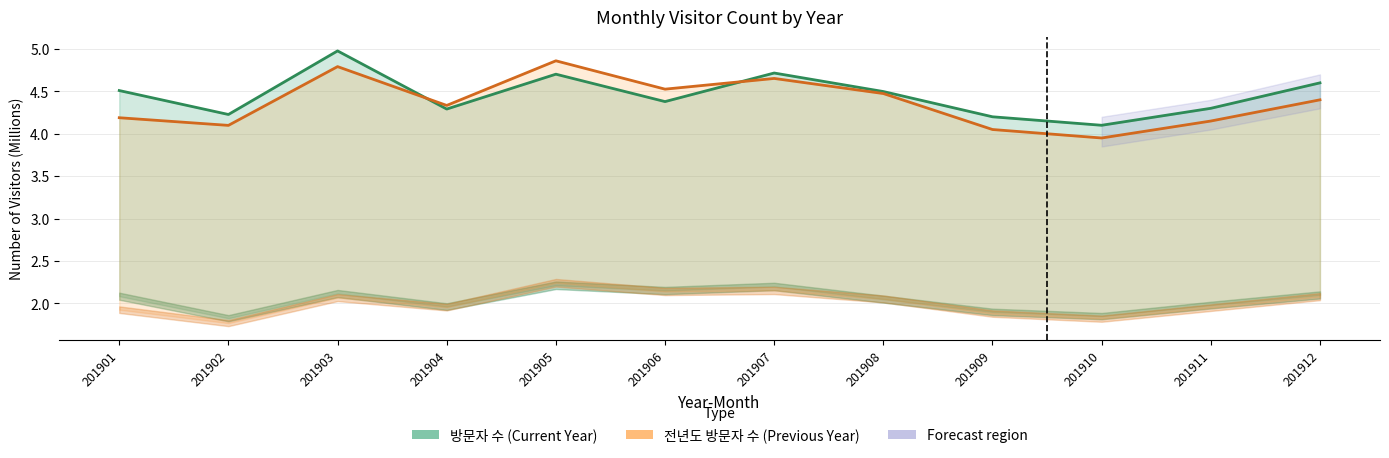

What is the difference between the maximum and minimum values in the 전년도 방문자 수 (Previous Year) series?

0.9